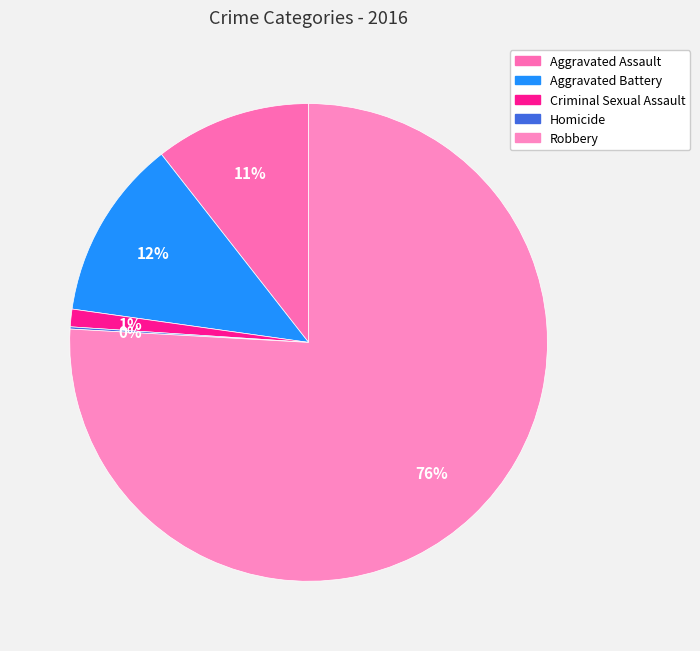

To the nearest percent, what percentage of the pie is Robbery?

76%